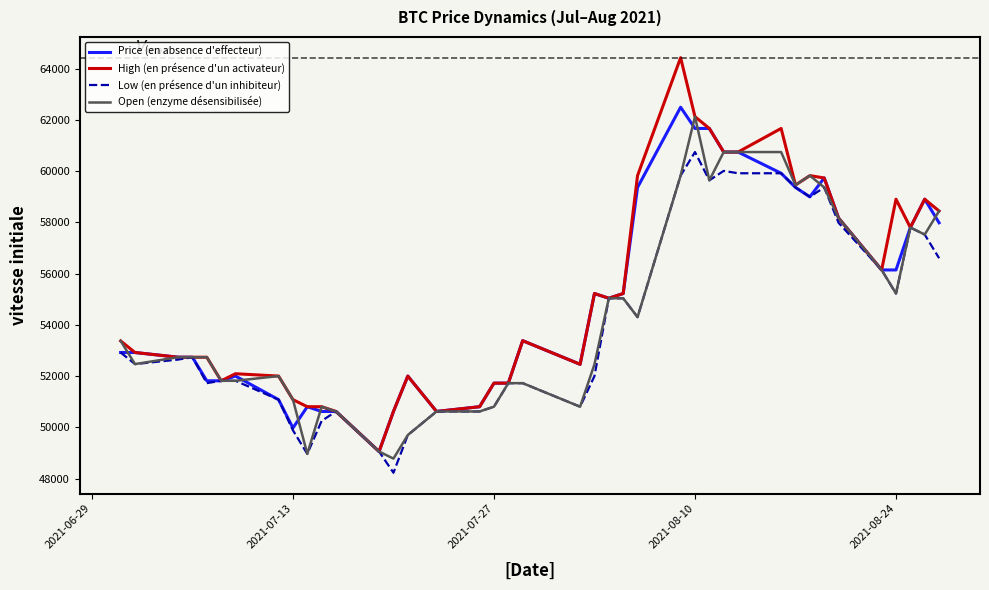

Which series has the widest spread of values?

High (en présence d'un activateur)